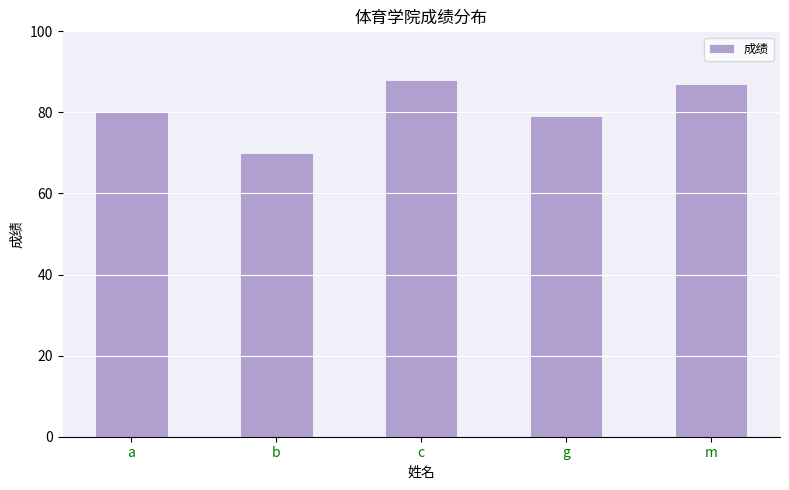

Does the chart contain stacked bars?

No